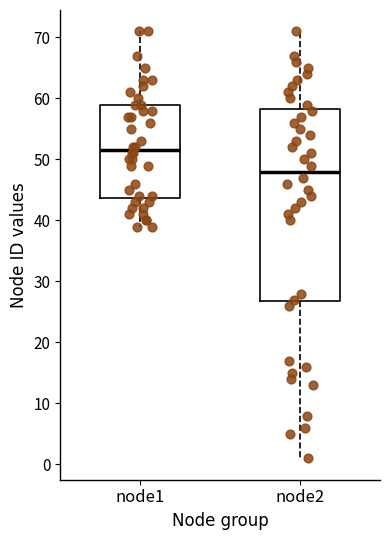

Reading left to right, transcribe this box plot: for each box, give where its median line is, the range the box spans, and where its two whiskers end, as read against the y-axis. The values are not printed on the chart, so give them approximately, as read against the axis.

node1: median 52, box 44 to 59, whiskers 39 to 71
node2: median 48, box 27 to 58, whiskers 1 to 71